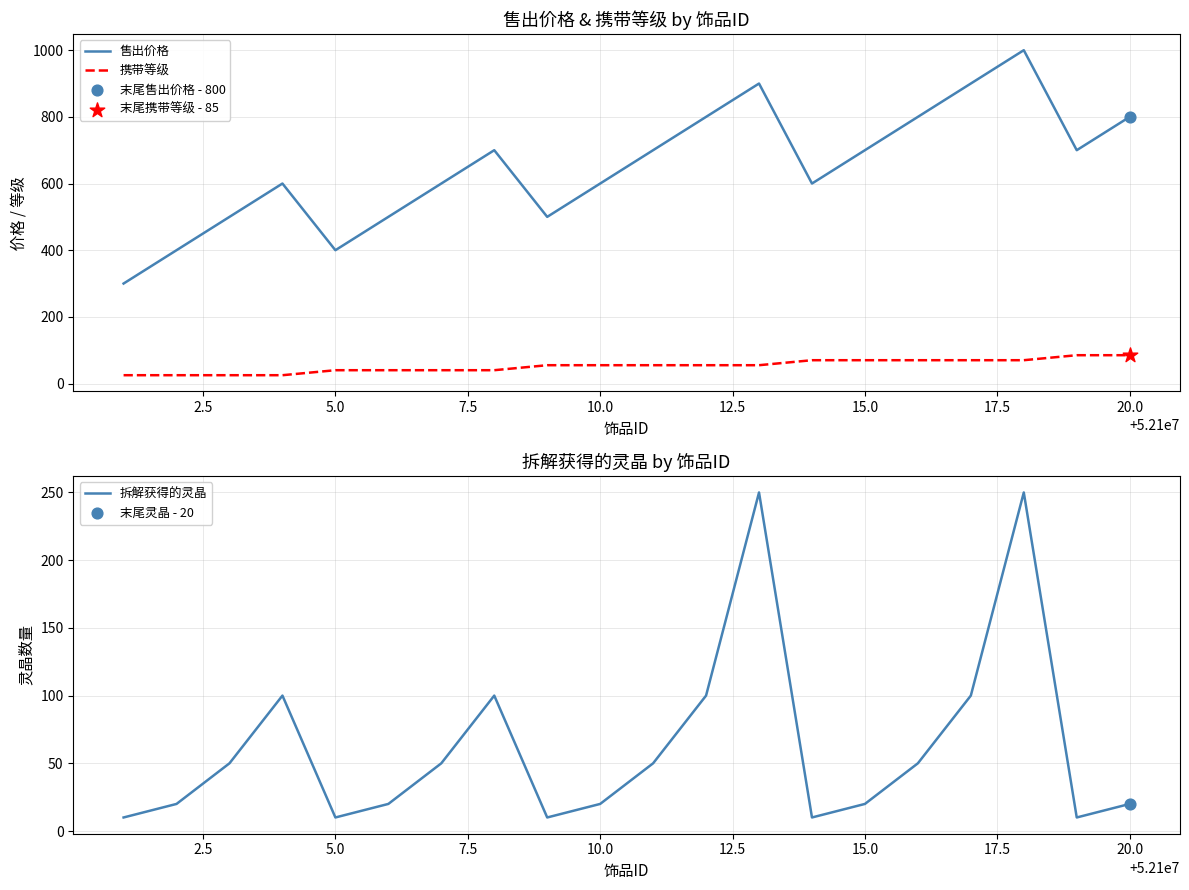

True or false: 携带等级 and 售出价格 cross at least once.

False